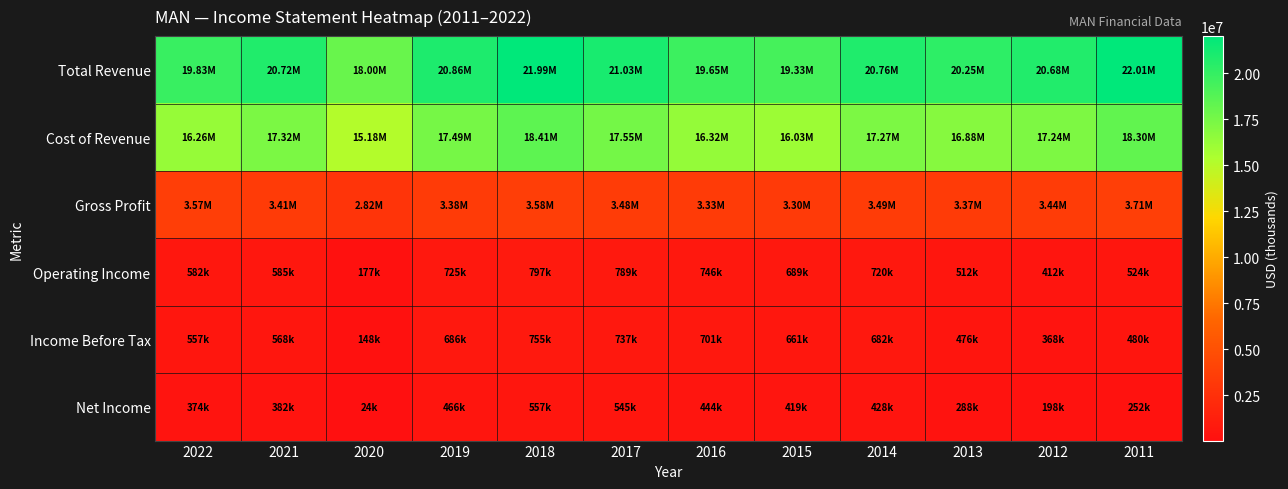

Reading right to left, list all the values displayed in this chart.

Total Revenue: 2011=22006000	2012=20678000	2013=20250500	2014=20762800	2015=19329900	2016=19654100	2017=21034300	2018=21991200	2019=20863500	2020=18001000	2021=20724400	2022=19827500
Cost of Revenue: 2011=18299700	2012=17236000	2013=16883800	2014=17274600	2015=16034100	2016=16320300	2017=17549700	2018=18412200	2019=17488400	2020=15176300	2021=17316900	2022=16255100
Gross Profit: 2011=3706300	2012=3442000	2013=3366700	2014=3488200	2015=3295800	2016=3333800	2017=3484600	2018=3579000	2019=3375100	2020=2824700	2021=3407500	2022=3572400
Operating Income: 2011=524200	2012=411700	2013=511900	2014=719900	2015=688900	2016=745500	2017=789200	2018=796700	2019=725300	2020=177400	2021=585400	2022=582200
Income Before Tax: 2011=479900	2012=368400	2013=475500	2014=681600	2015=660700	2016=701300	2017=737300	2018=754700	2019=685500	2020=147700	2021=568100	2022=557100
Net Income: 2011=251600	2012=197600	2013=288000	2014=427600	2015=419200	2016=443700	2017=545400	2018=556700	2019=465700	2020=23800	2021=382400	2022=373800